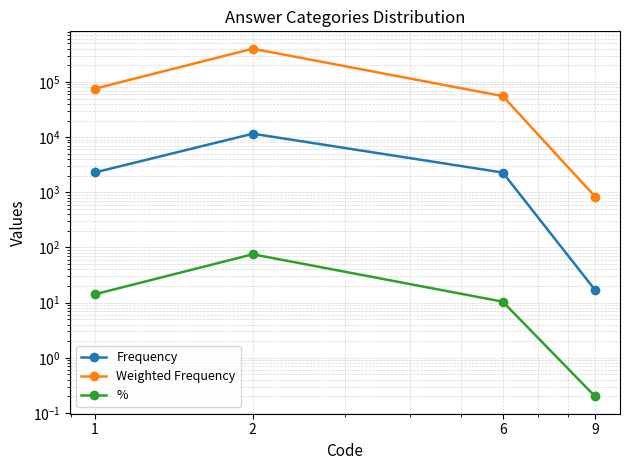

How many lines are shown in the chart?

3